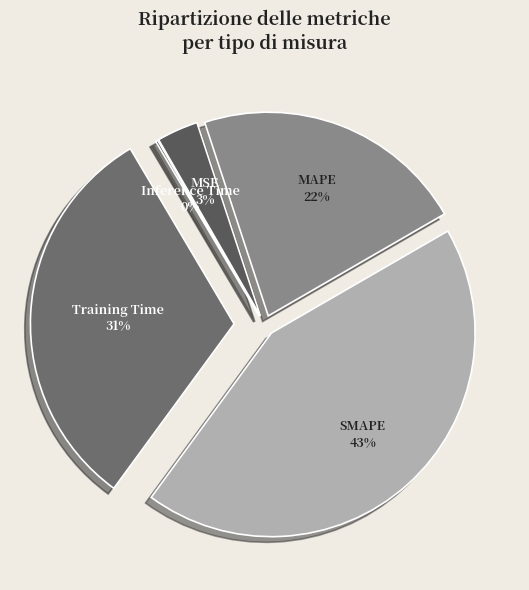

To the nearest percent, what percentage of the pie is MAPE?

22%